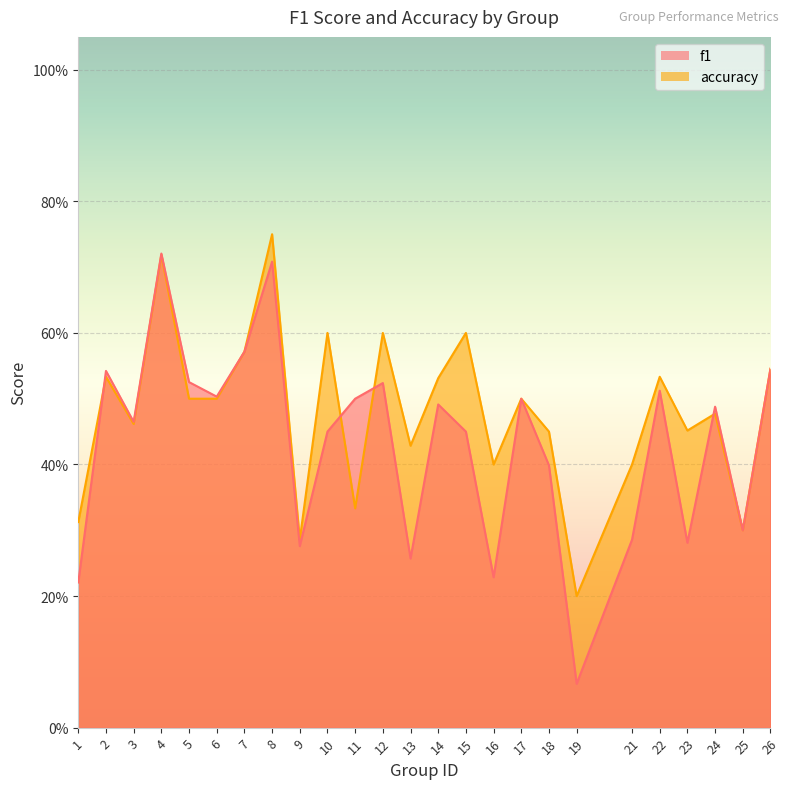

Rank the categories by f1 value from lowest to highest.

19, 1, 16, 13, 9, 23, 21, 25, 18, 10, 15, 3, 24, 14, 11, 17, 6, 22, 12, 5, 2, 26, 7, 8, 4